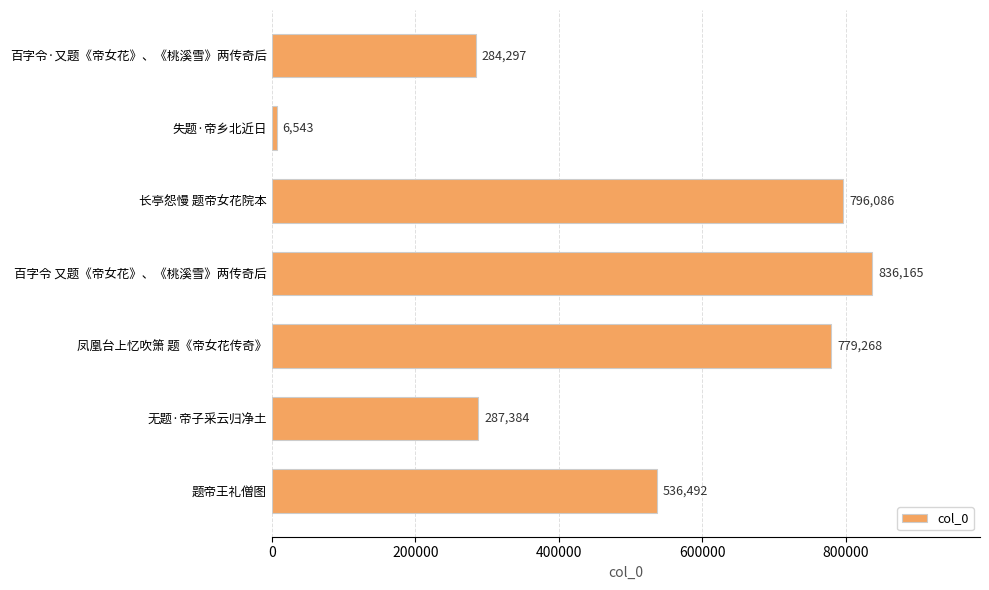

What is the approximate value at 题帝王礼僧图, to the nearest 100?

536500